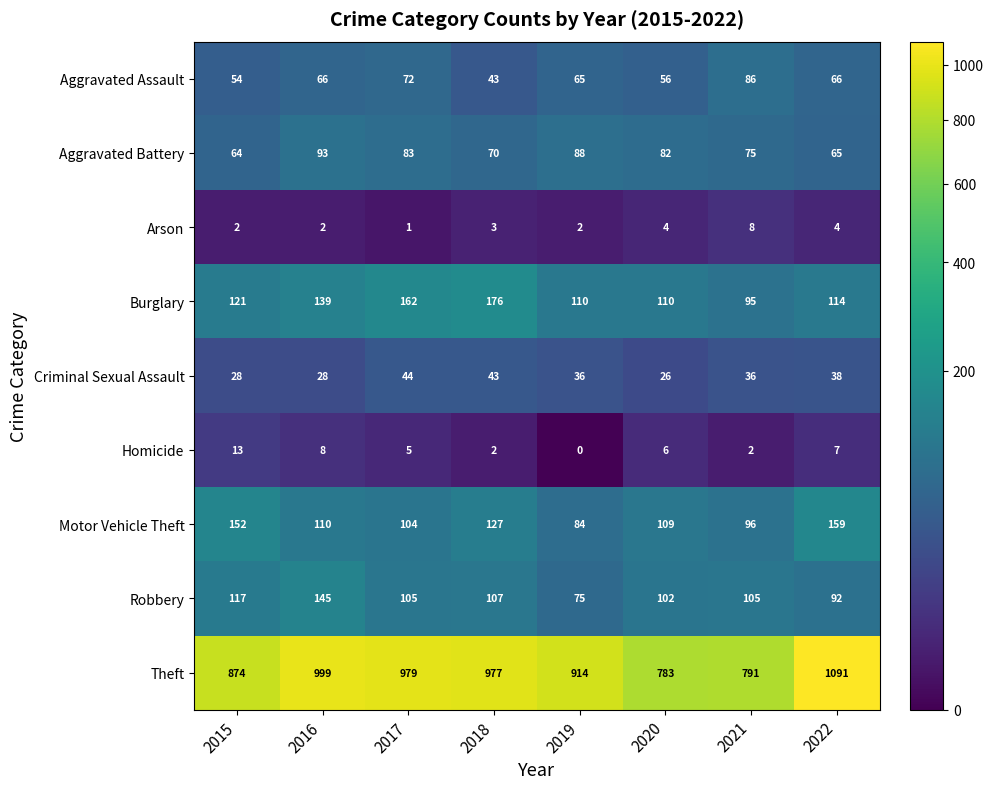

Where is Robbery nearest to the value 110?

2018